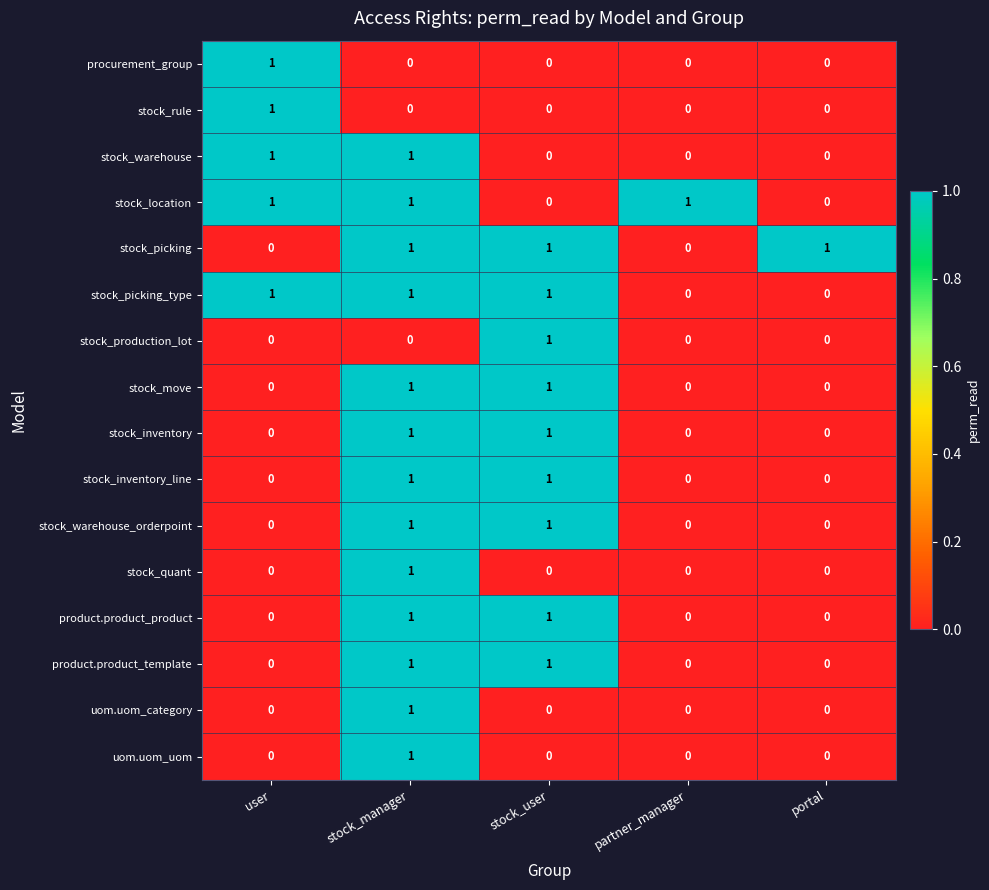

At how many categories does at least one series exceed 0?

5